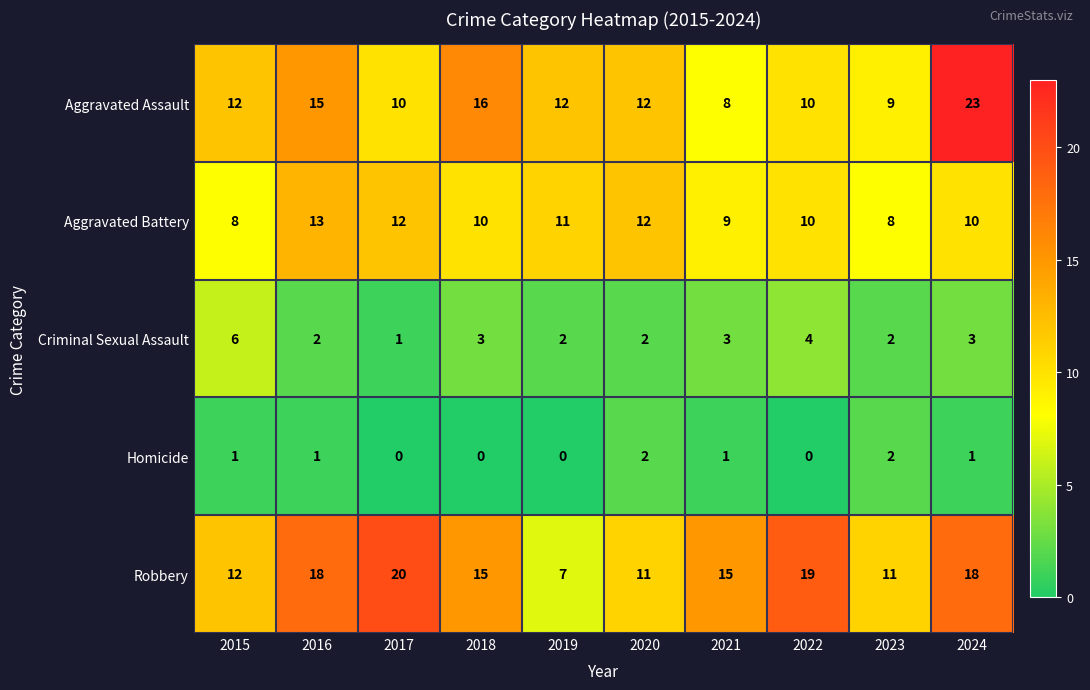

Which series has the largest total across all categories?

Robbery